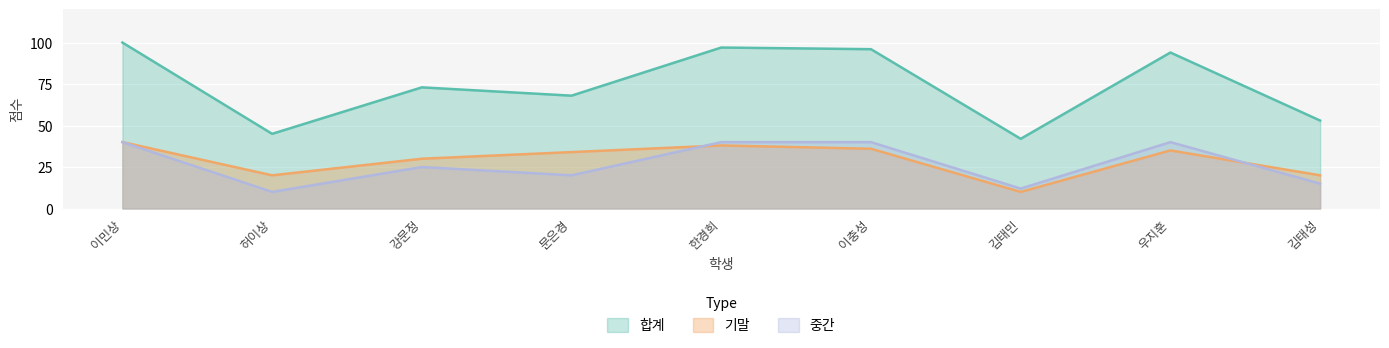

Reading left to right, extract all data points from this chart.

합계: 이민상=100	허이상=45	강문정=73	문은경=68	한경희=97	이충성=96	김태민=42	우지훈=94	김태성=53
기말: 이민상=40	허이상=20	강문정=30	문은경=34	한경희=38	이충성=36	김태민=10	우지훈=35	김태성=20
중간: 이민상=40	허이상=10	강문정=25	문은경=20	한경희=40	이충성=40	김태민=12	우지훈=40	김태성=15